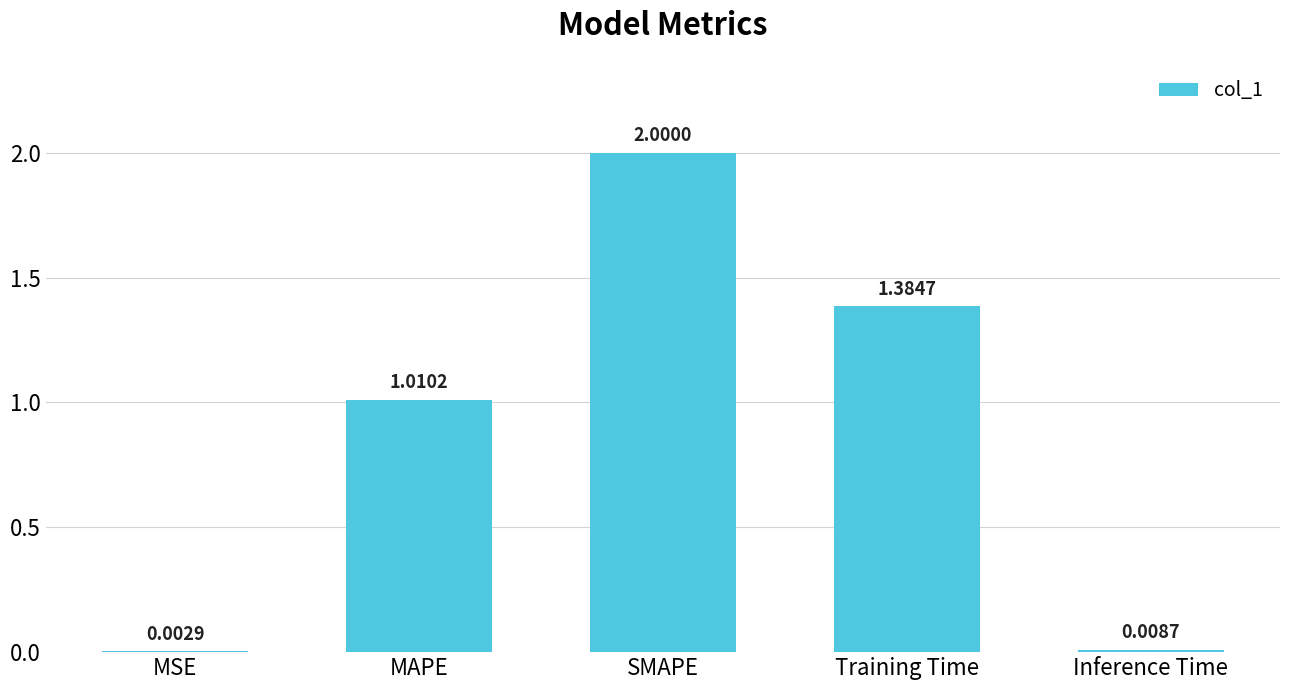

How many series are shown in this chart?

1